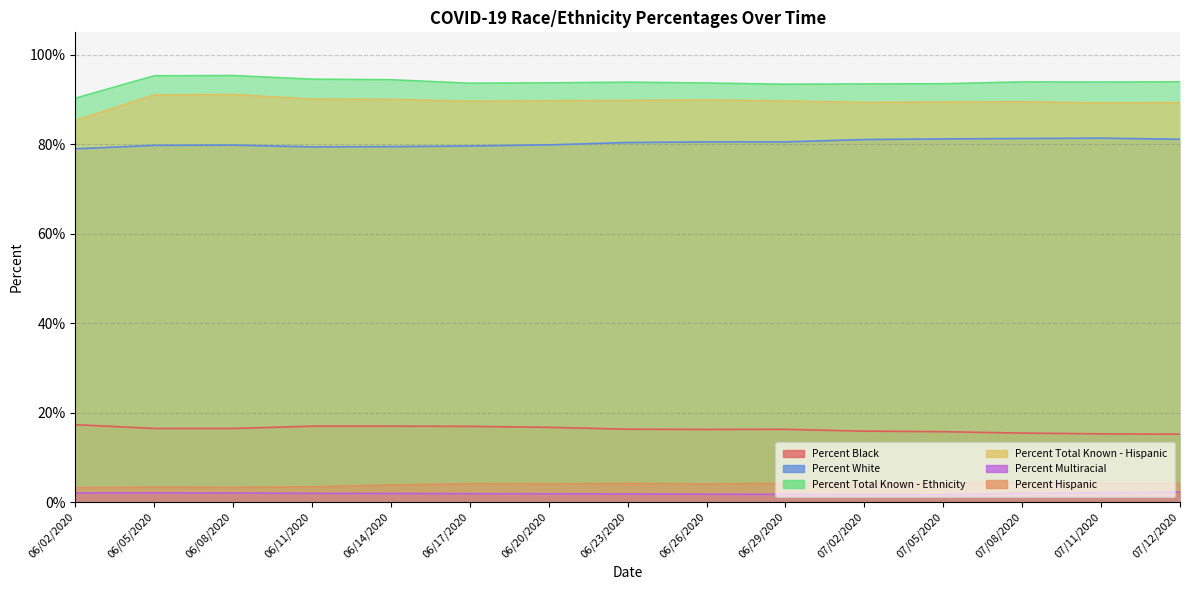

At which category is the sum across all series the highest?

06/08/2020